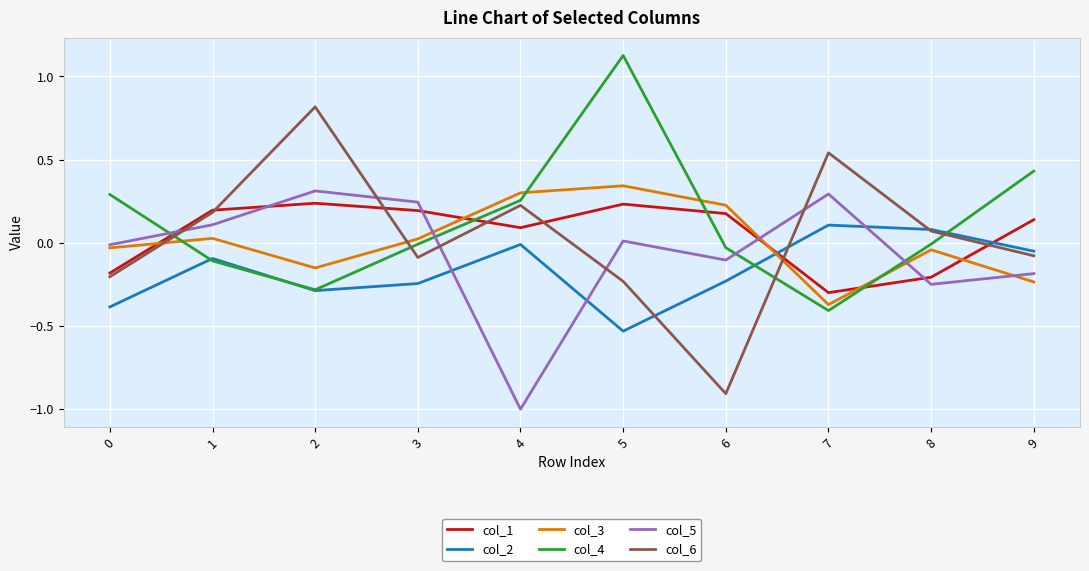

What is the minimum value shown in the chart?

-1.0